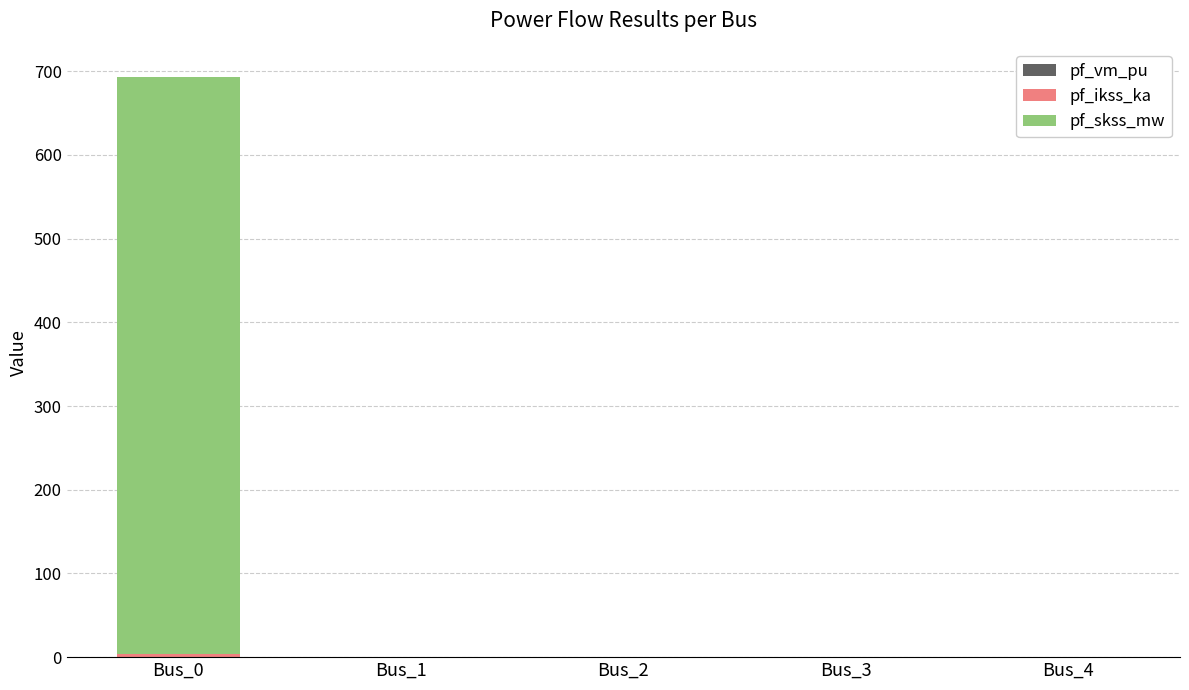

At which category is the sum across all series the highest?

Bus_0